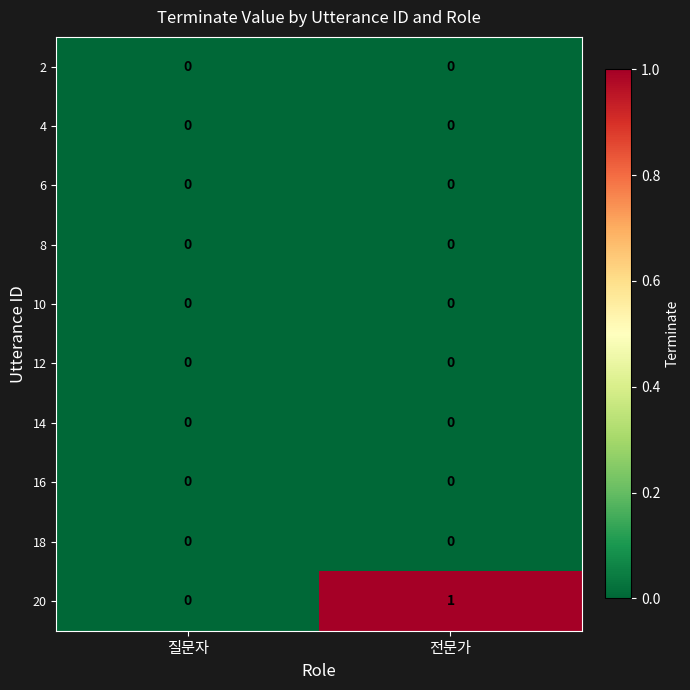

Reading left to right, transcribe all the data shown in this chart.

2: 0	0
4: 0	0
6: 0	0
8: 0	0
10: 0	0
12: 0	0
14: 0	0
16: 0	0
18: 0	0
20: 0	1